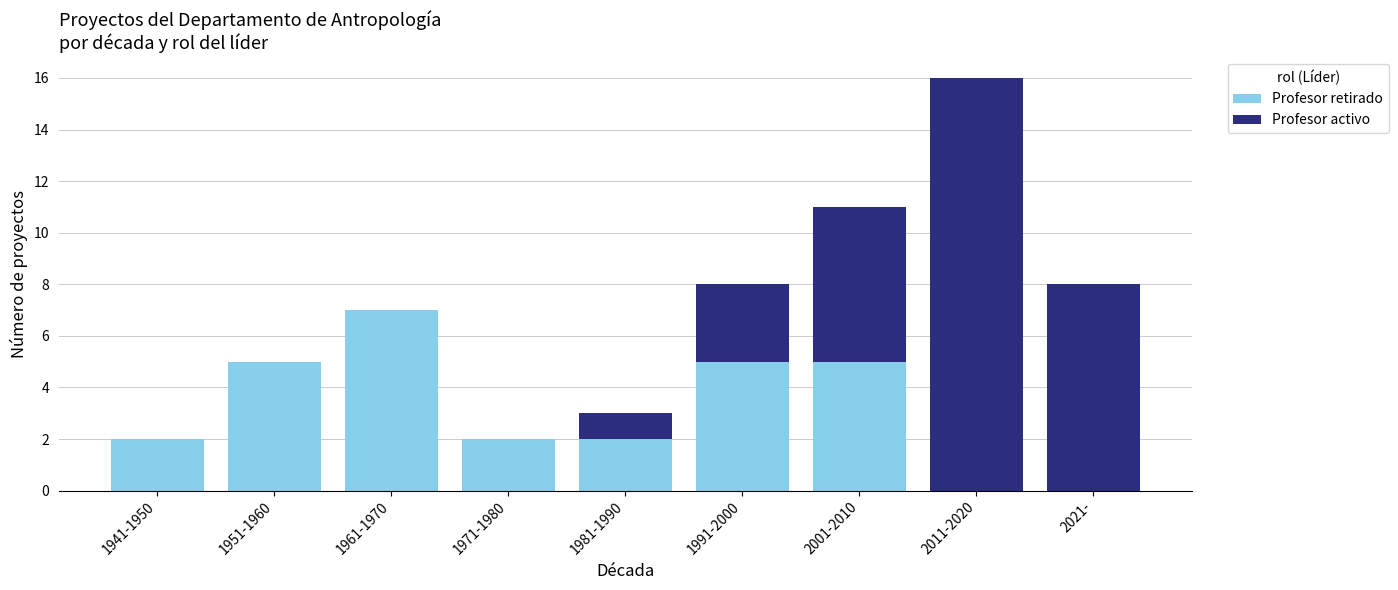

True or false: Profesor retirado has a value of 5 at 2021-.

False